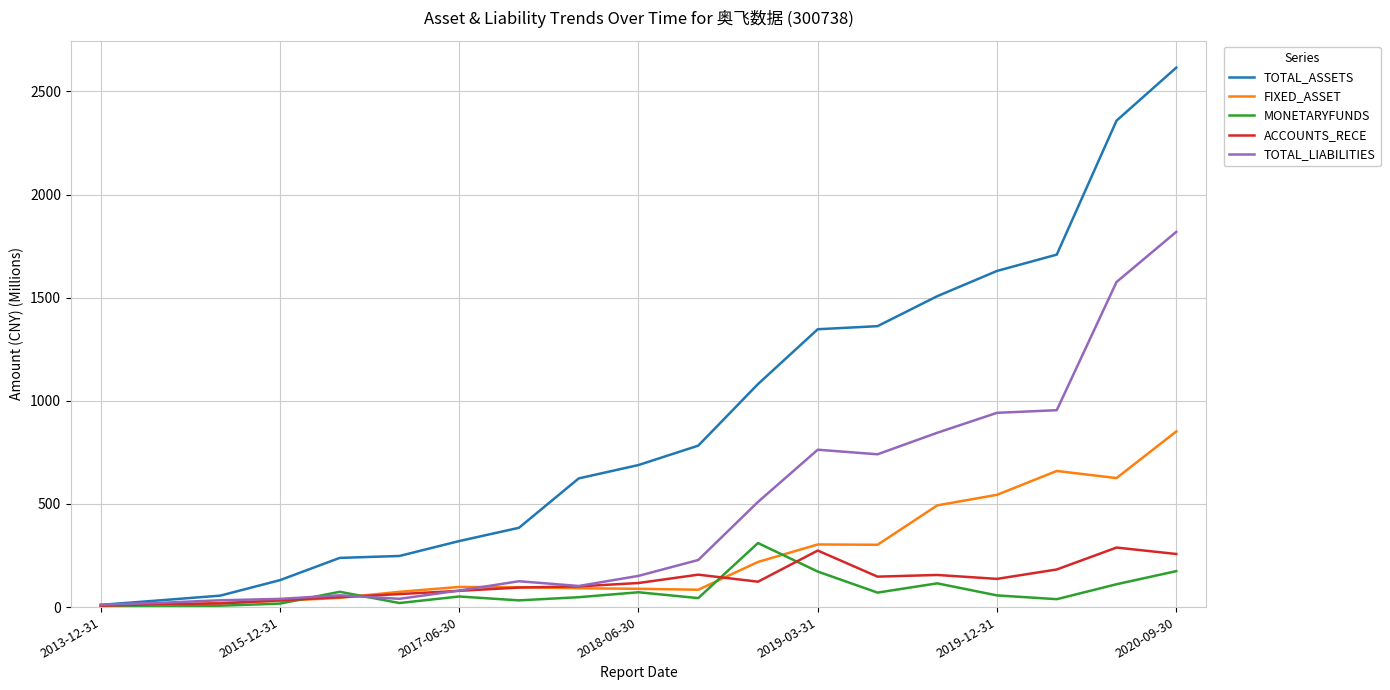

What is the maximum value for FIXED_ASSET?

851.6